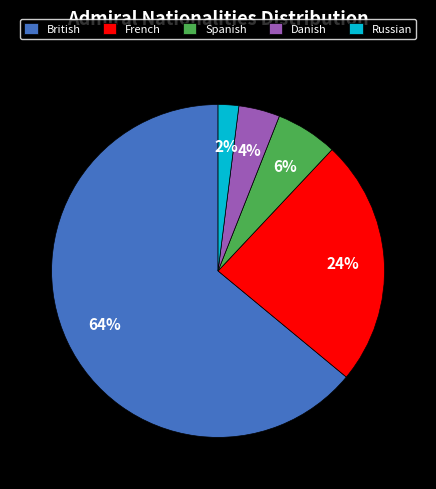

Between Spanish and French, which is larger?

French